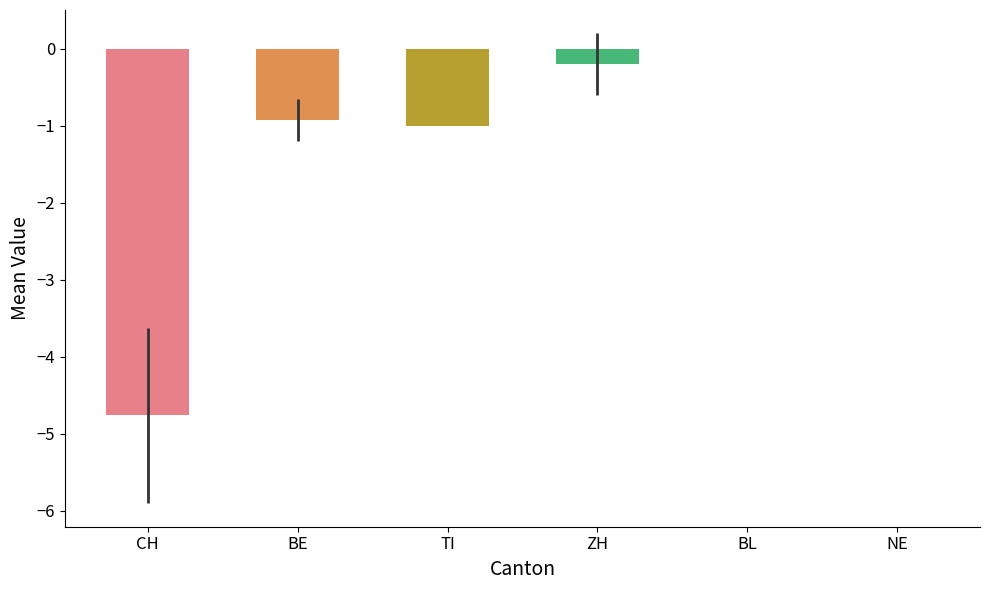

True or false: TI has a value of 0 at 2020-07-02.

False